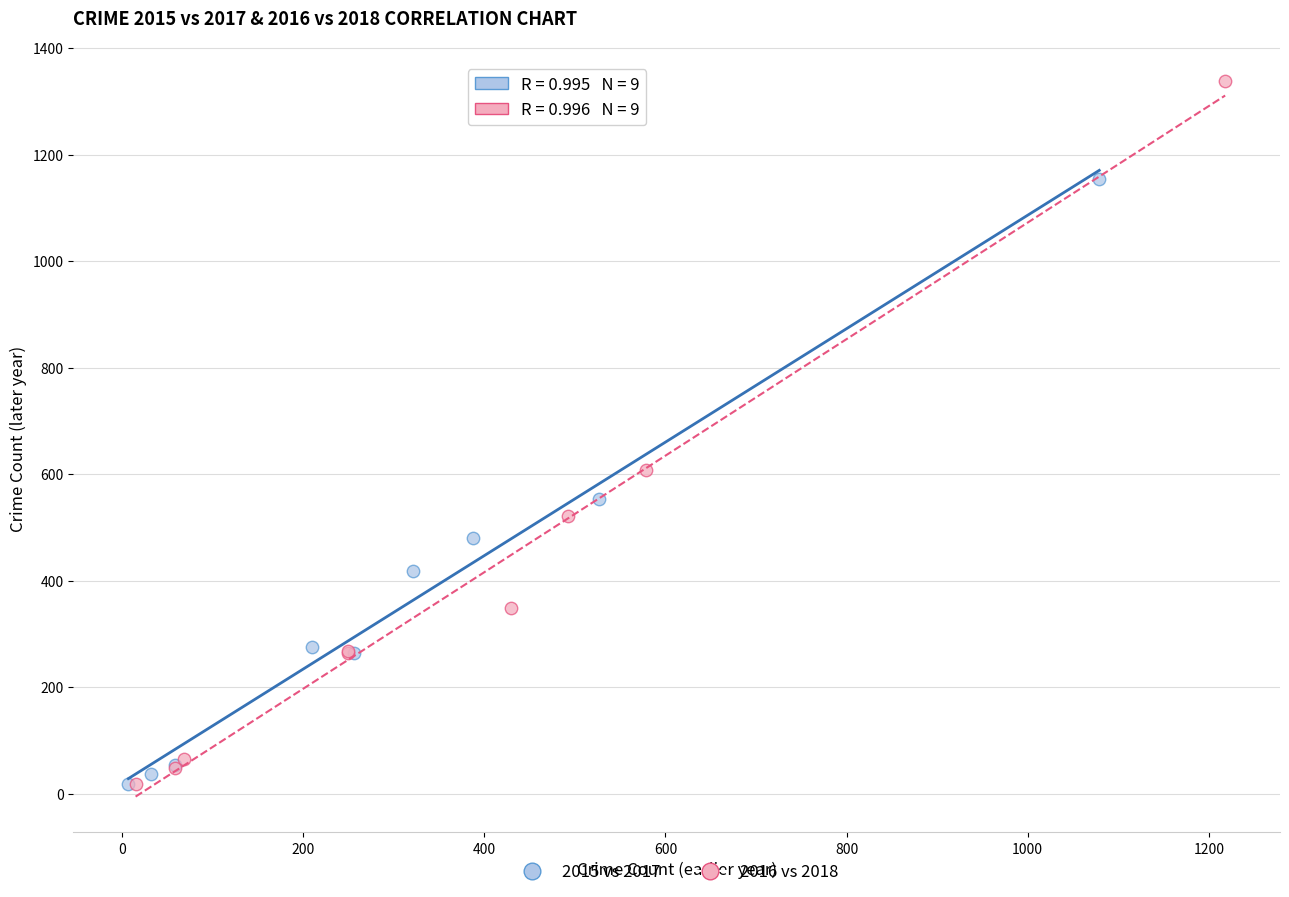

Which series has the largest Y range (max minus min)?

2016 vs 2018